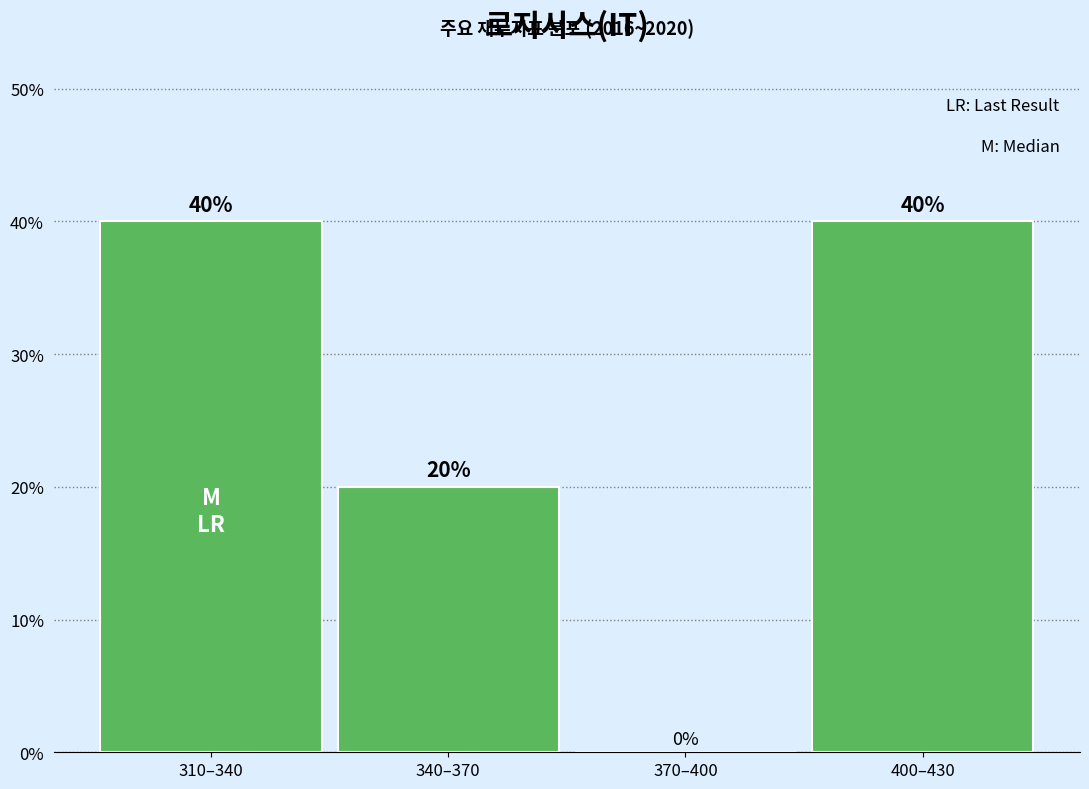

Reading left to right, extract all data points from this chart.

310–340=40	340–370=20	370–400=0	400–430=40